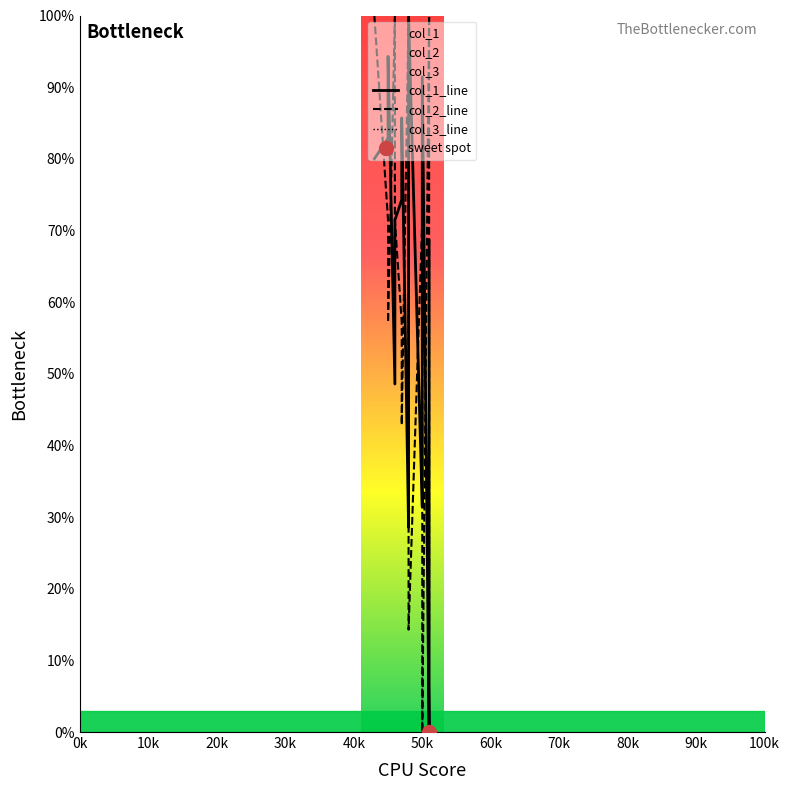

What is the value of the col_2_line point at the 12th from the left?

42.9